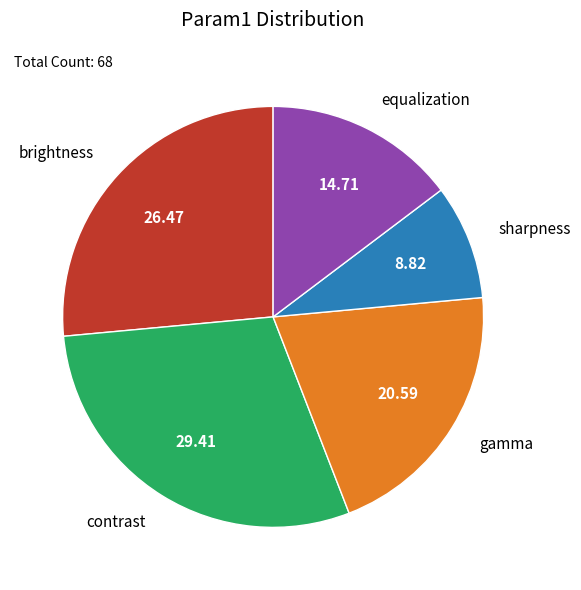

Is it true that gamma is 33% of the pie?

False